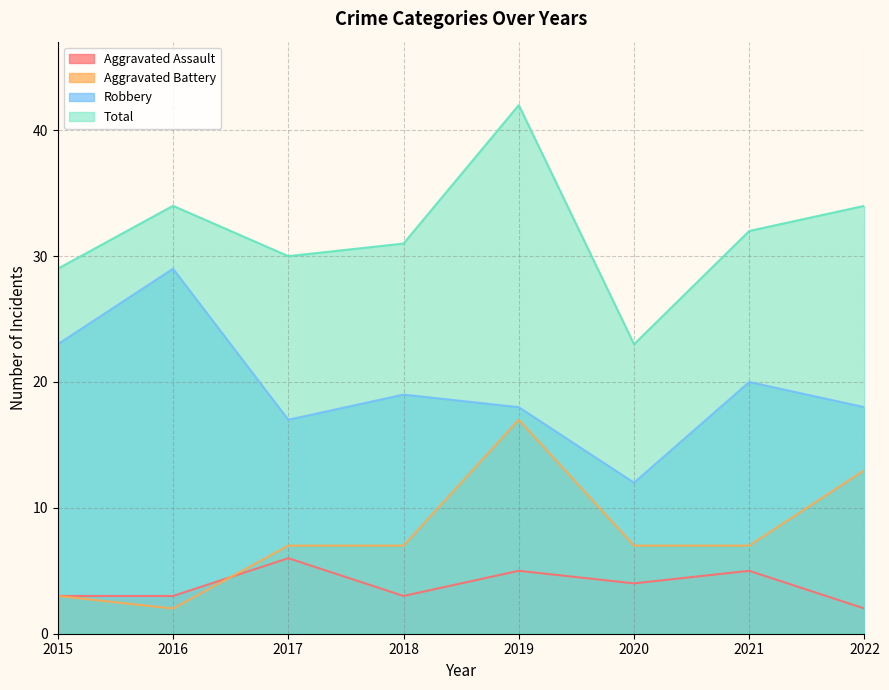

Where is the first local minimum for Total?

2017